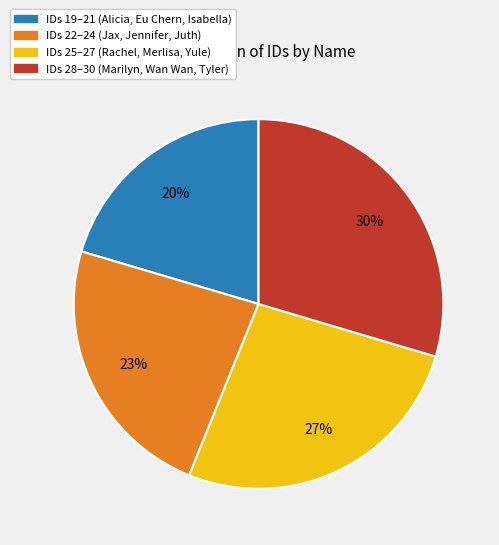

Is there a majority slice in this chart?

No